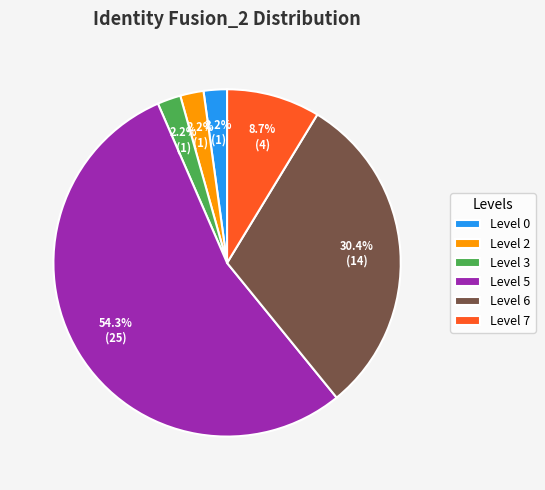

Which category accounts for the majority?

Level 5